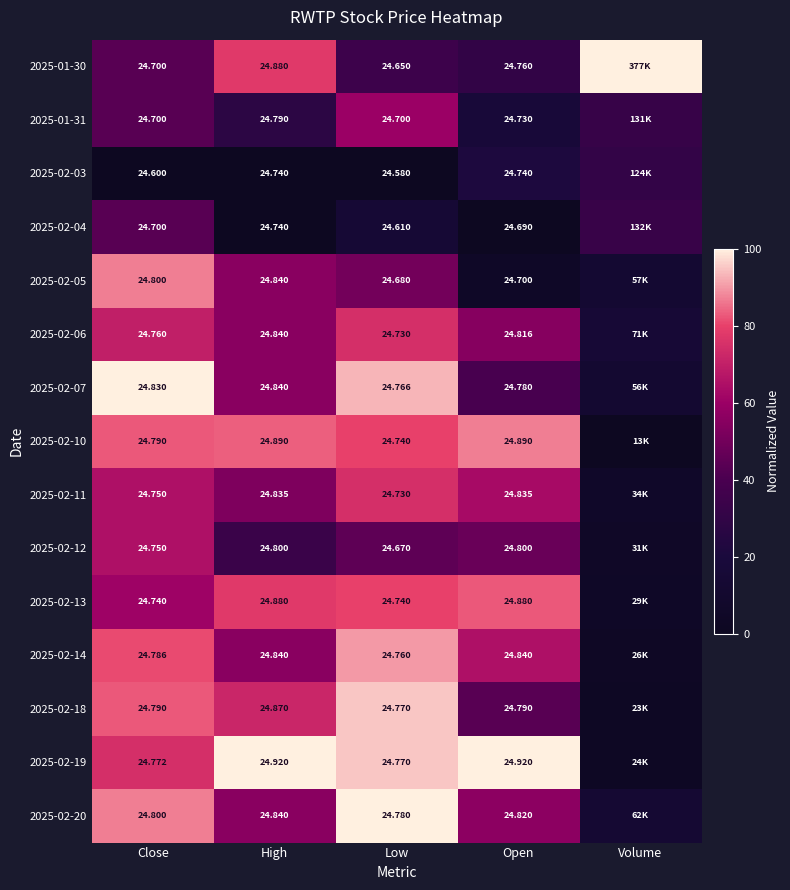

Which label corresponds to the largest value in the chart?

Volume